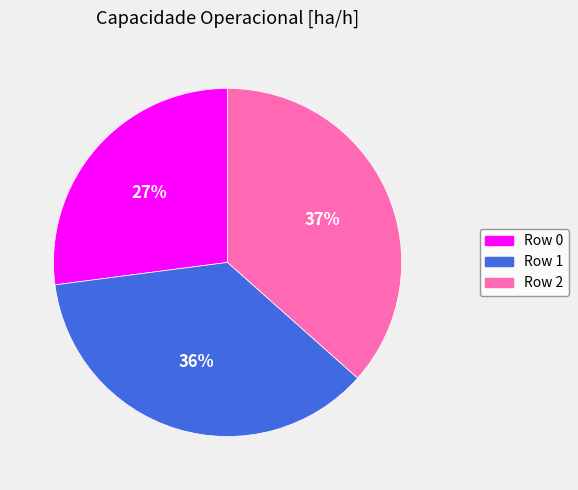

To the nearest percent, what percentage of the pie is Row 1?

36%